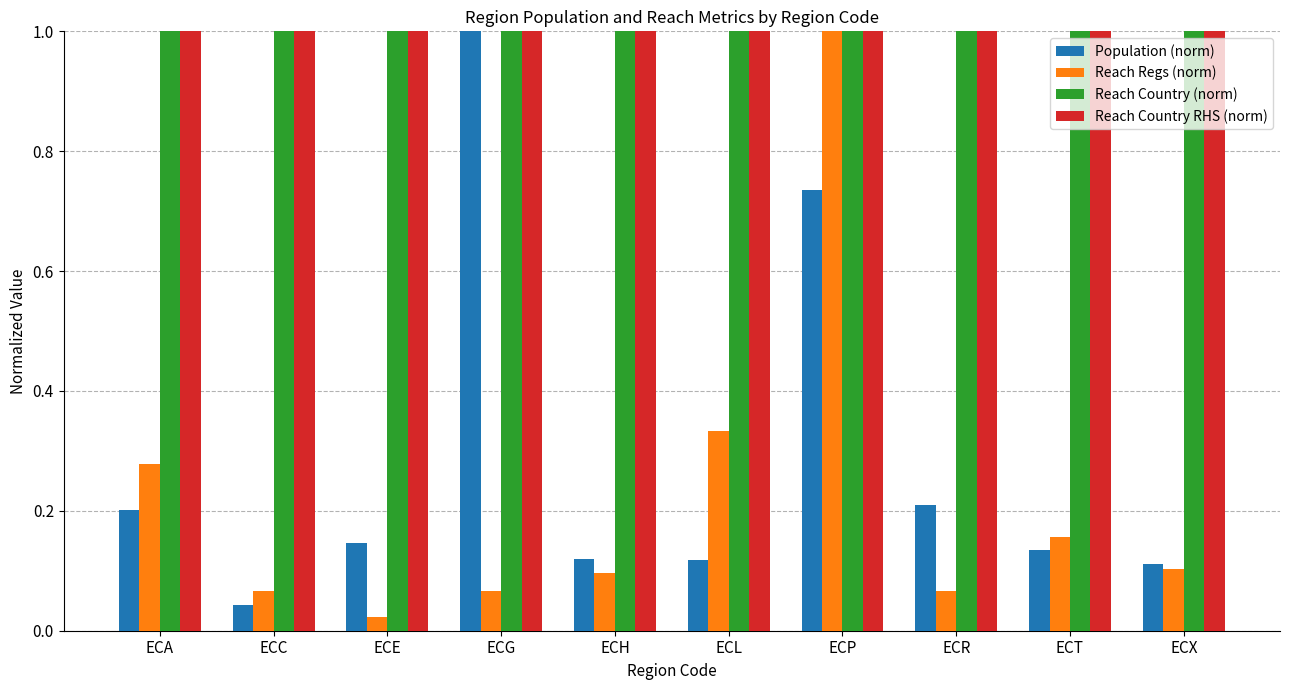

The value of Reach Country (norm) at ECX is 1.7. True or false?

False